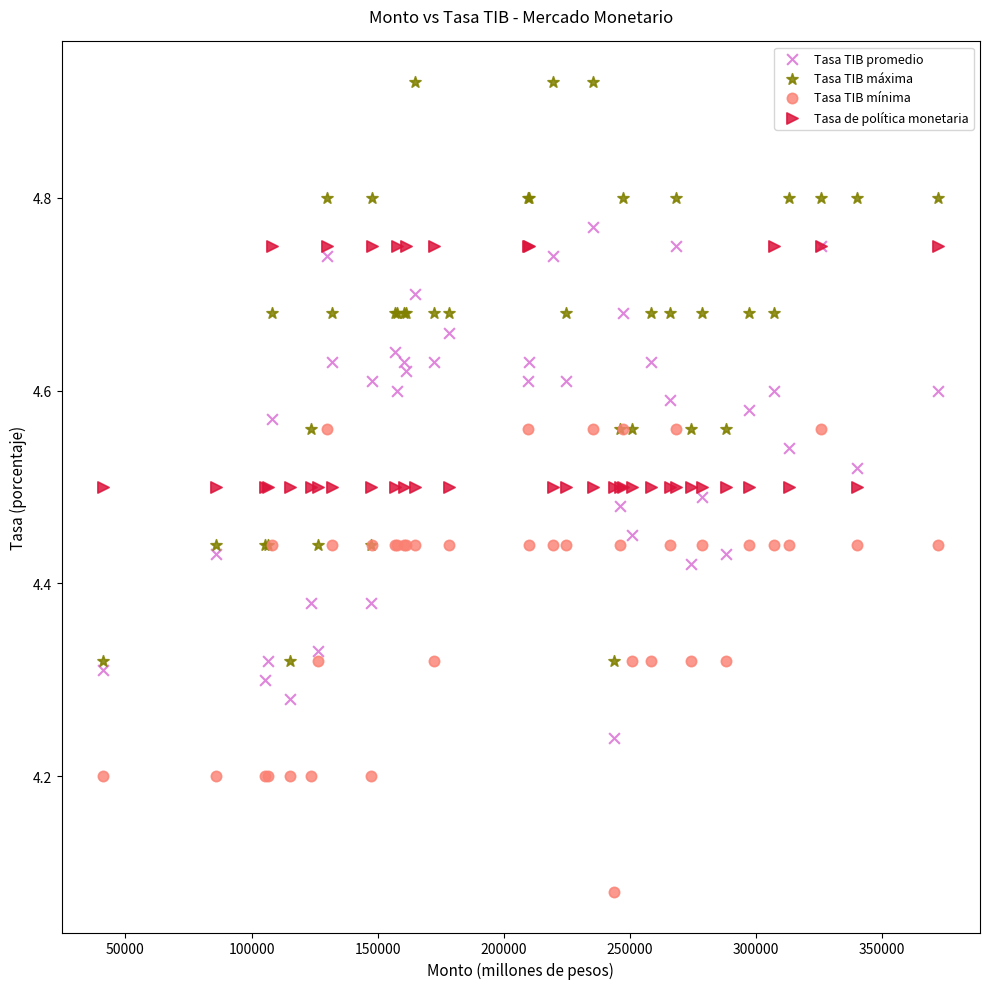

Which series reaches the maximum Y coordinate?

Tasa TIB máxima